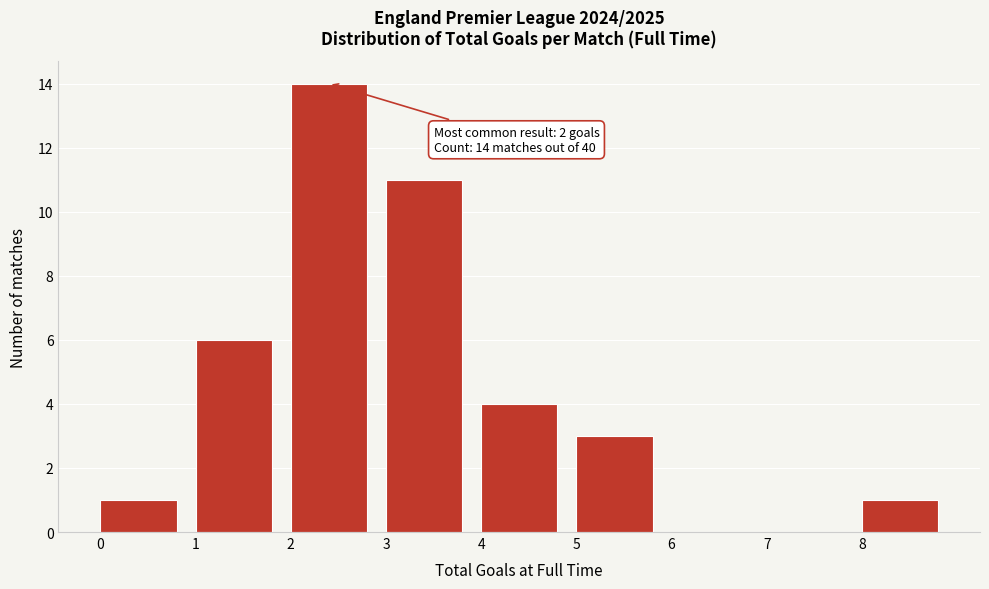

Which range on the x-axis has the tallest bar?

2 to 3